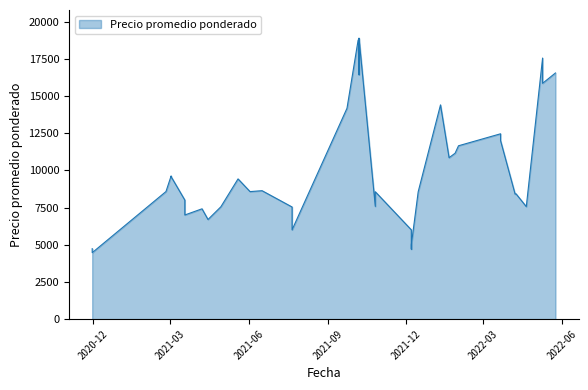

How many interior local peaks (higher than both neighbors) does the data have?

11